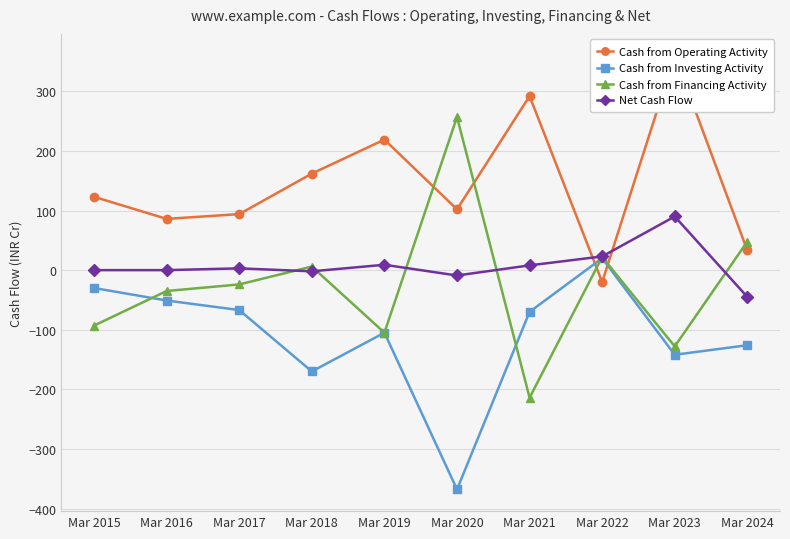

At which category is the sum across all series the highest?

Mar 2023